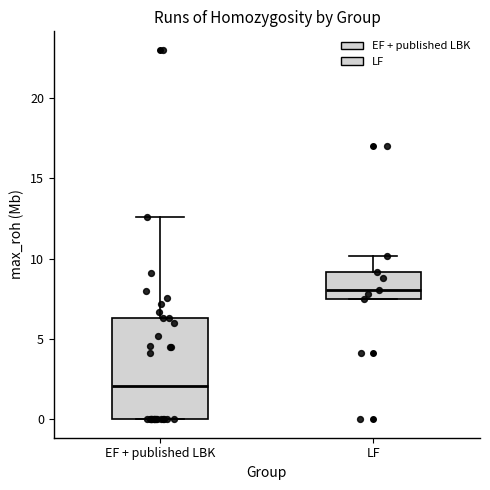

Reading left to right, read every box against the y-axis: the position of its median line, the range the box covers, and the ends of its whiskers. The values are not printed on the chart, so give them approximately, as read against the axis.

EF + published LBK: median 2.0, box 0.0 to 6.5, whiskers 0.0 to 12.5
LF: median 8.0, box 7.5 to 9.0, whiskers 7.5 to 10.0